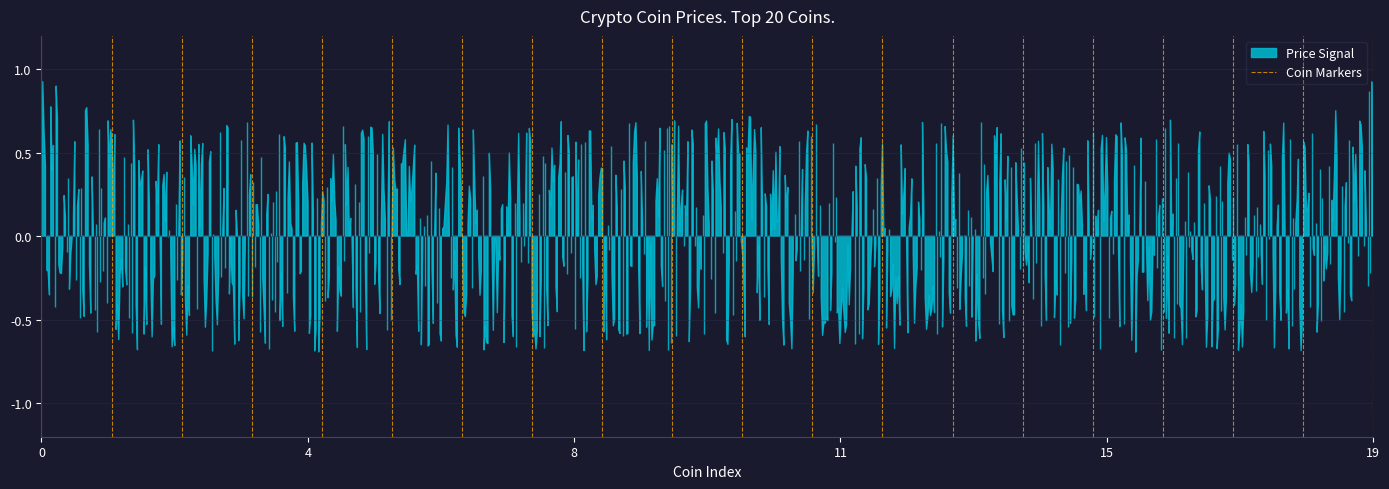

How many lines are shown in the chart?

1